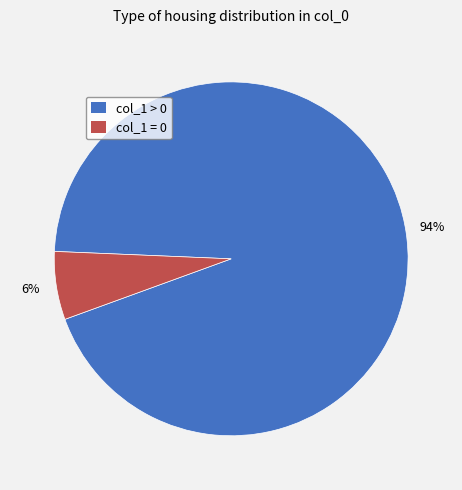

Is it true that col_1 > 0 is 81% of the pie?

False